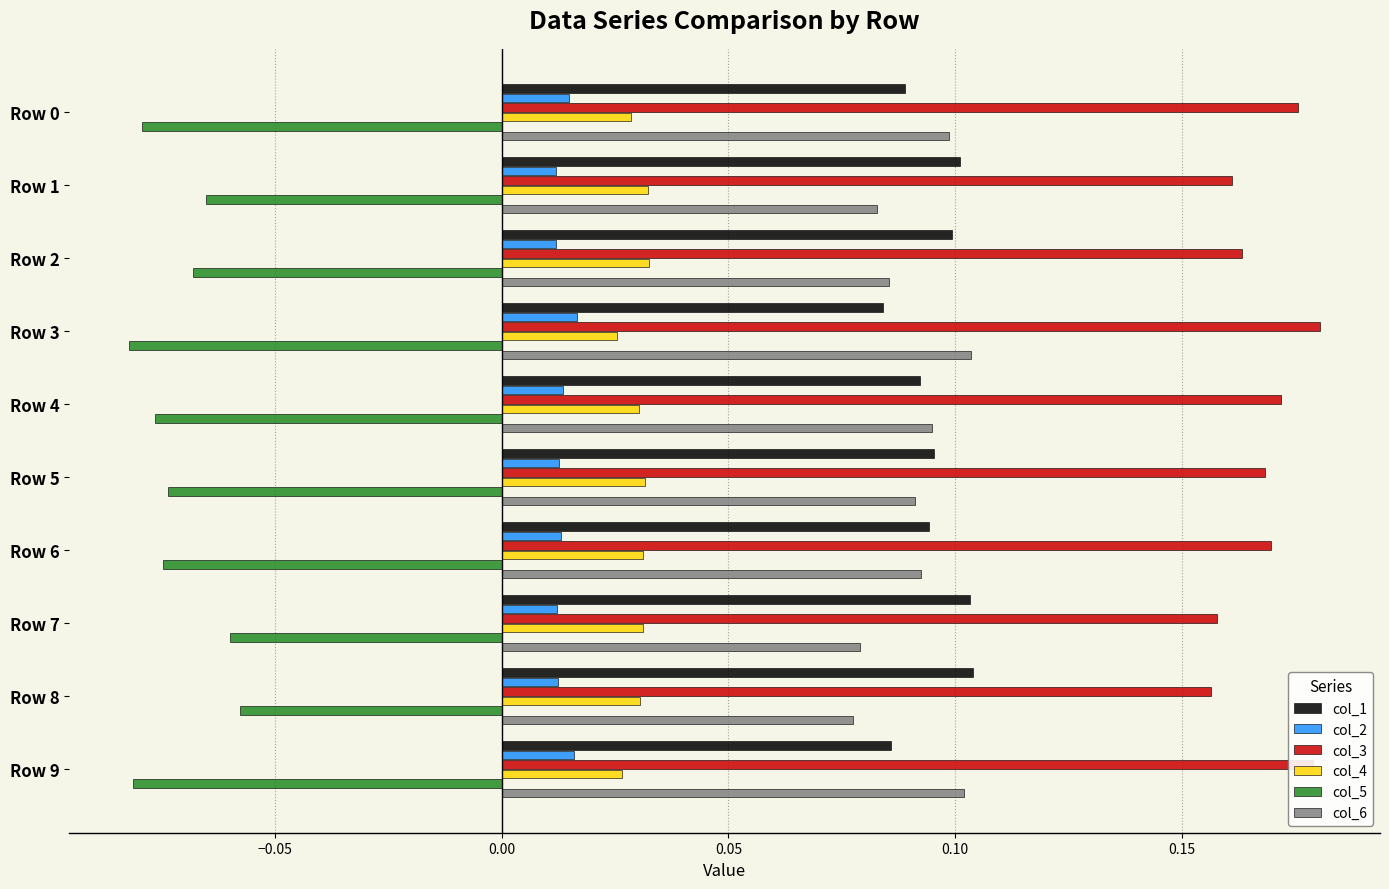

How many col_4 values are between 0 and 1?

10